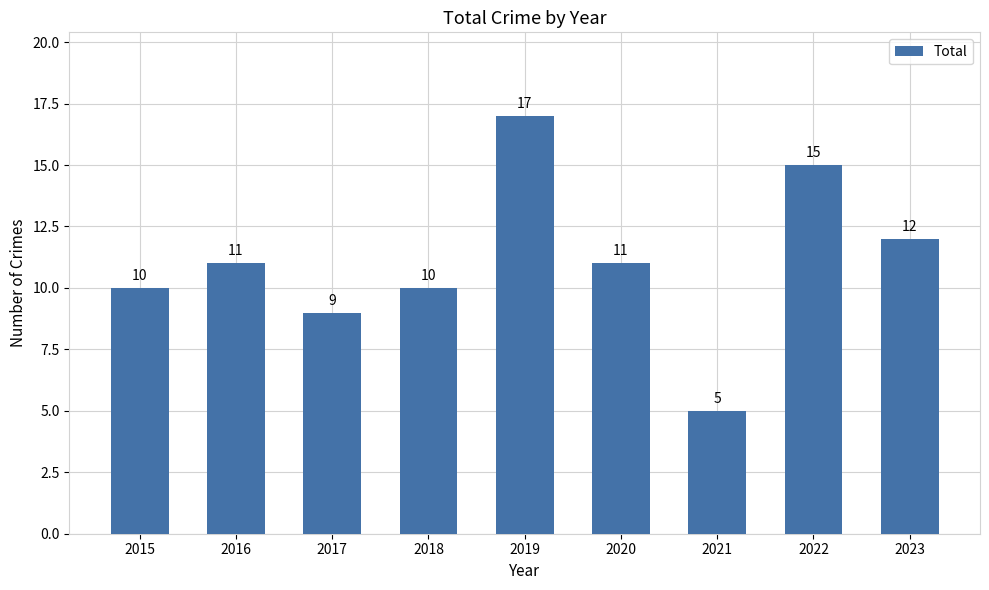

The value at 2019 is 29. True or false?

False